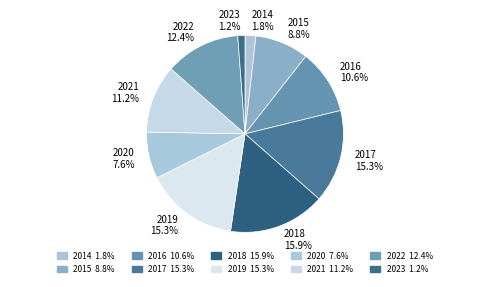

Count the number of slices in the pie.

10